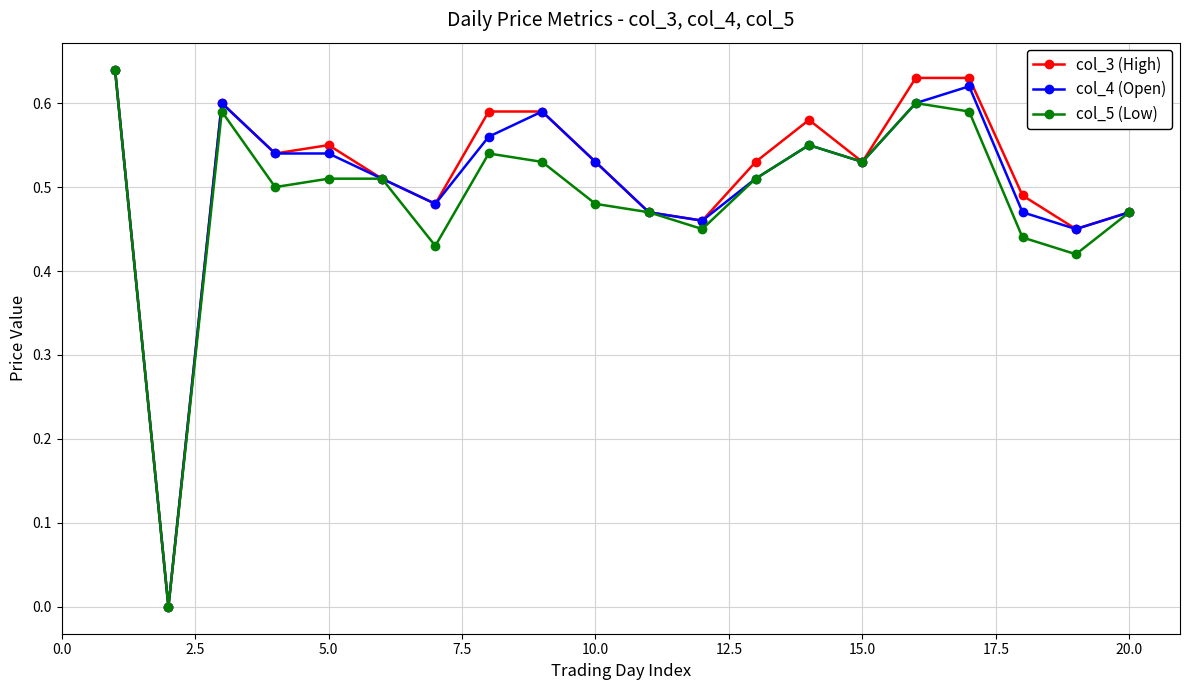

True or false: col_4 (Open) has more than 2 interior local peaks.

True